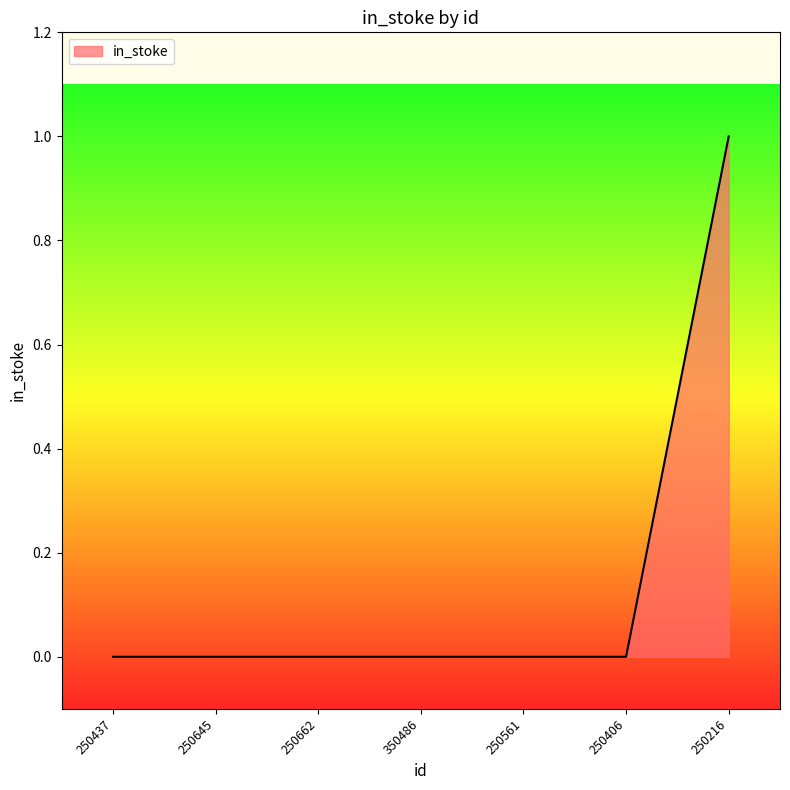

Between 350486 and 250216, which is larger?

250216